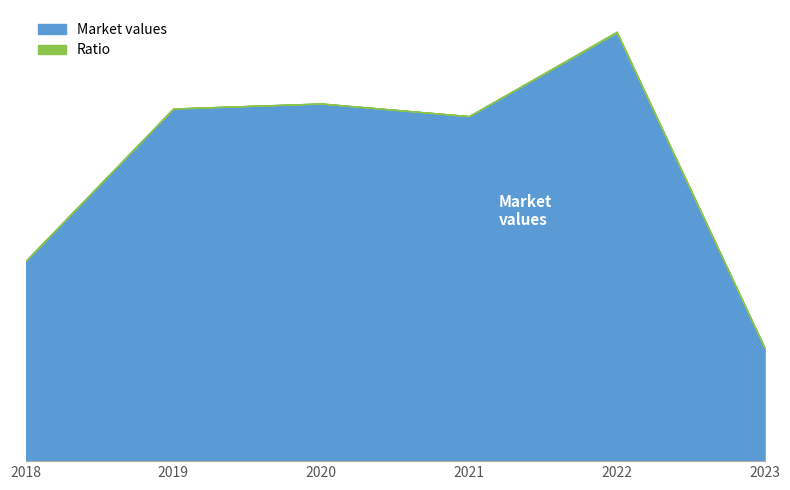

The value at 2019 is 121620040. True or false?

False